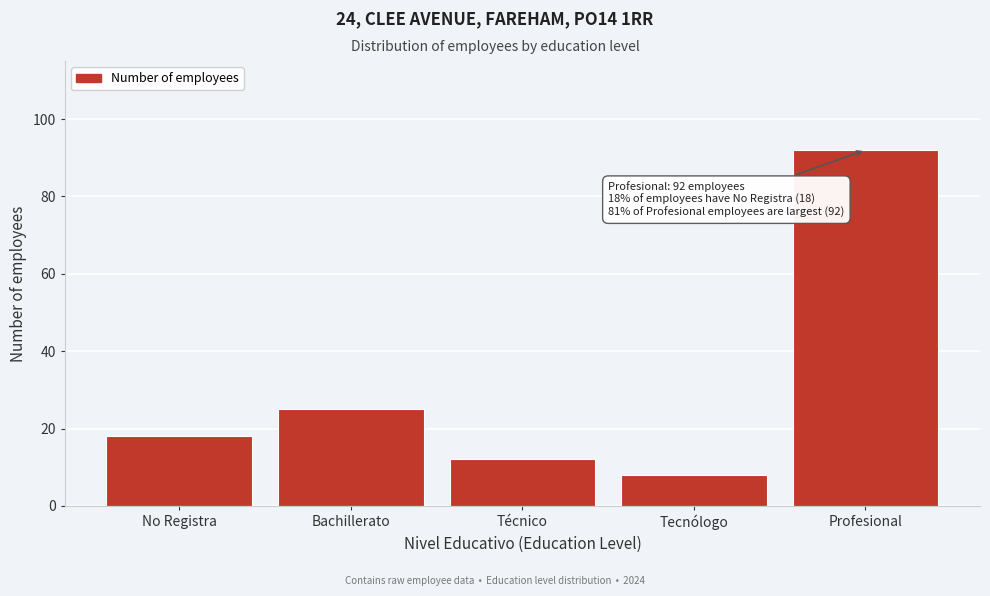

Reading right to left, transcribe all the data shown in this chart.

Profesional=92	Tecnólogo=8	Técnico=12	Bachillerato=25	No Registra=18